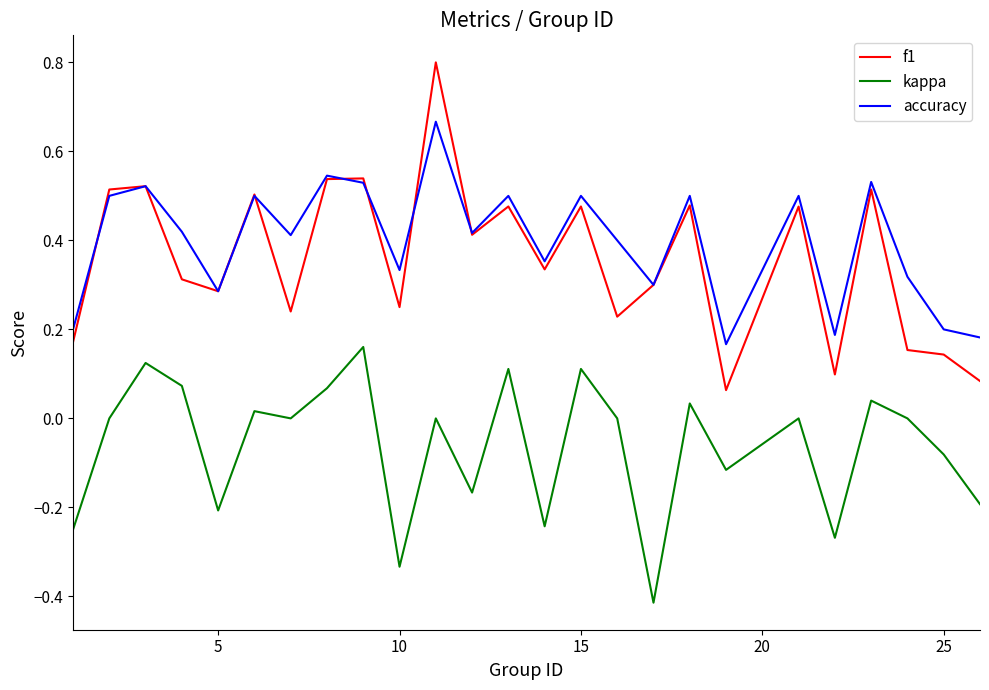

Does the chart display data point markers on the line(s)?

No